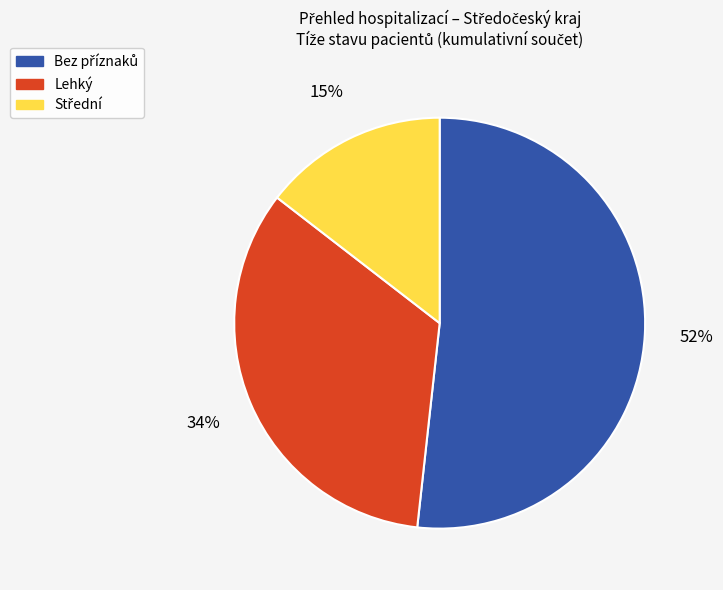

To the nearest percent, what is the average slice percentage?

33%